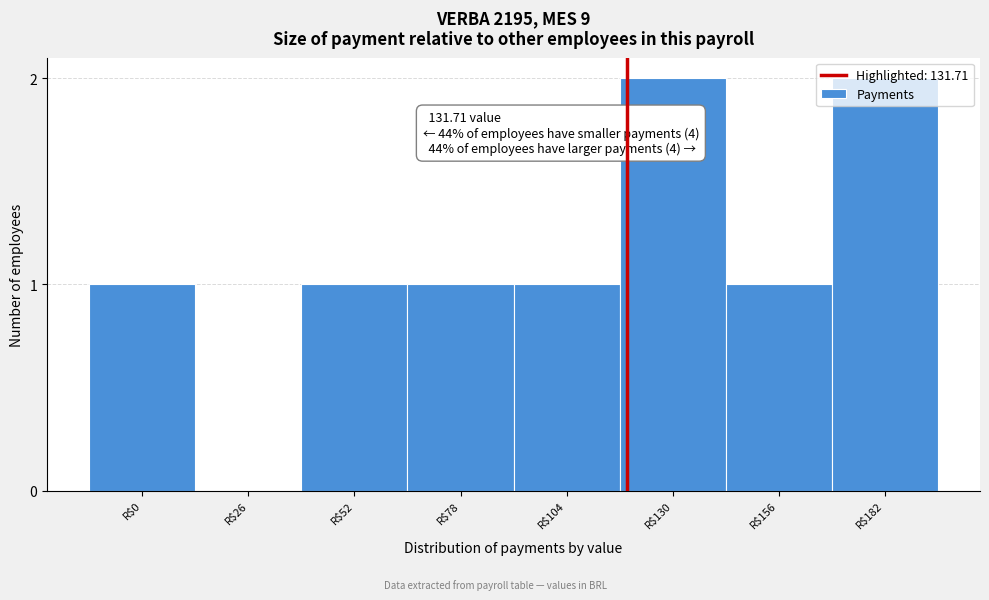

What is the sum of all values?

9